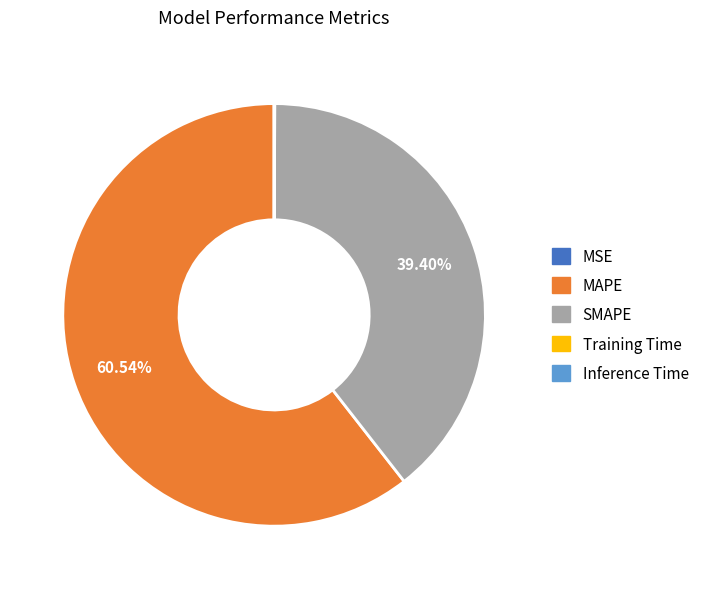

Which category has the biggest portion of the pie?

MAPE